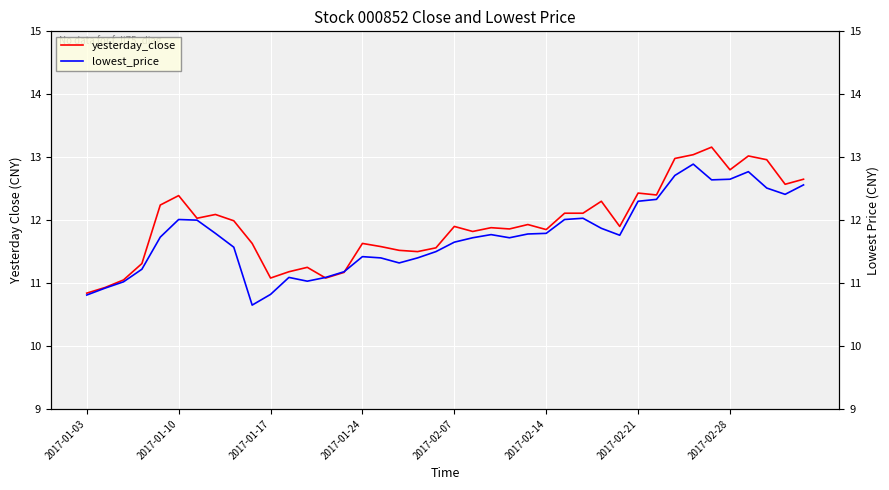

What is the maximum value for yesterday_close?

13.2